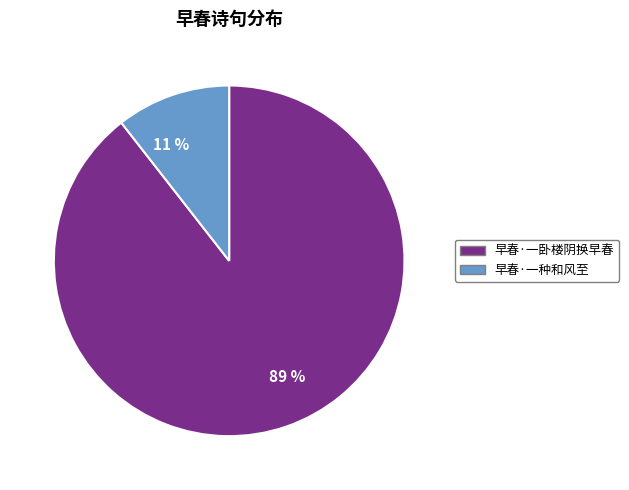

To the nearest percent, what is the average slice percentage?

50%